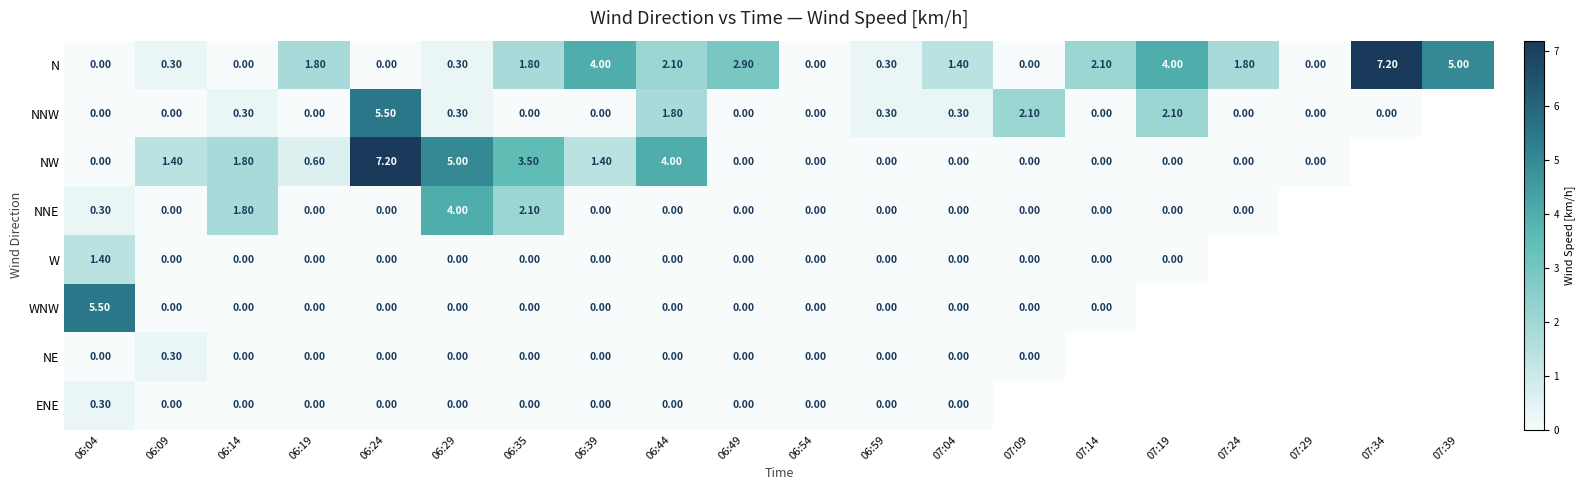

Between 07:24 and 06:14, which is larger?

07:24